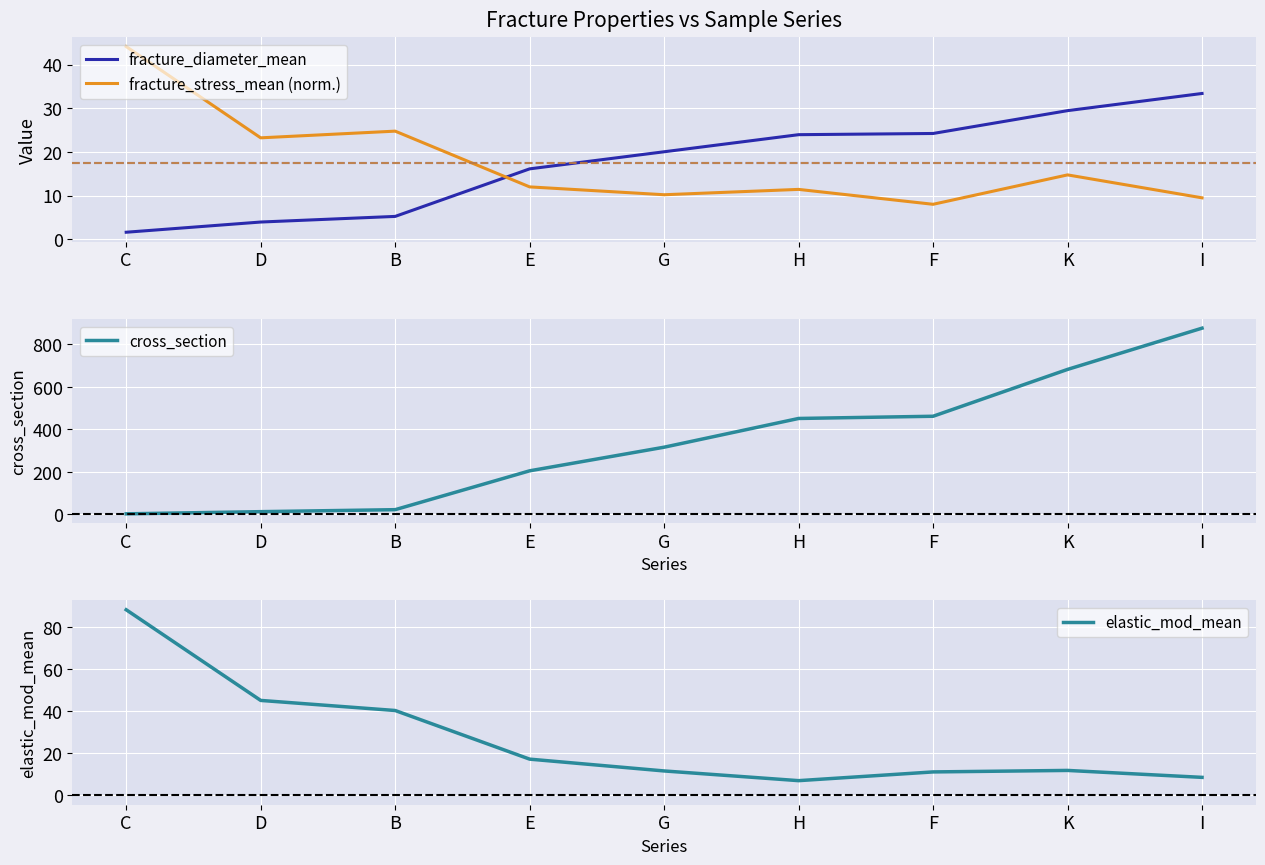

The fracture_stress_mean (norm.) series shows 3.9 at I. True or false?

False